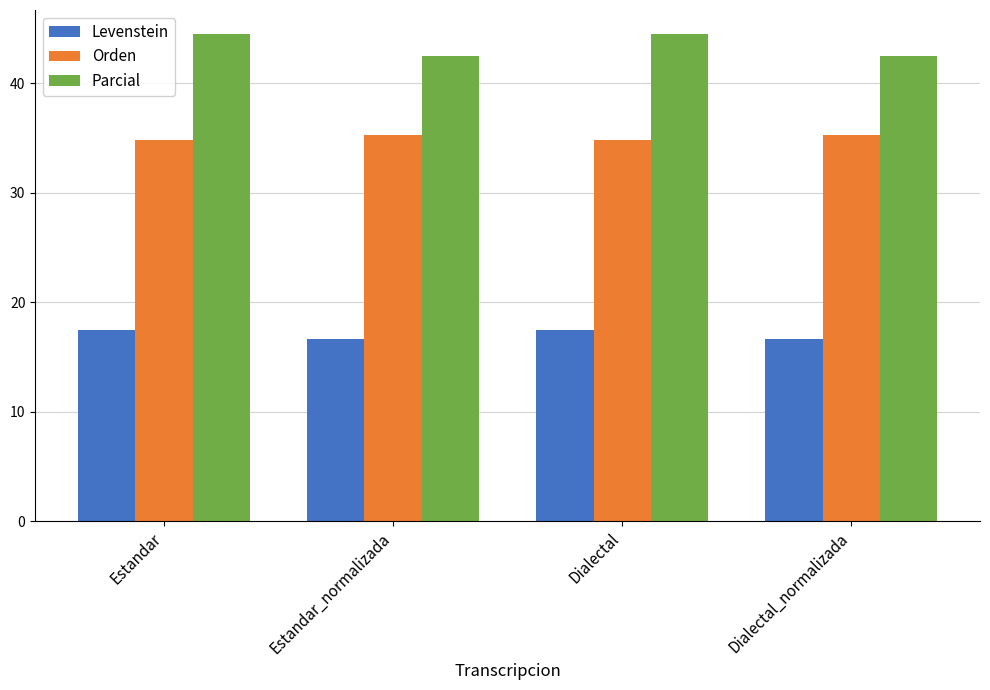

How many values in the Parcial series are below 44?

2